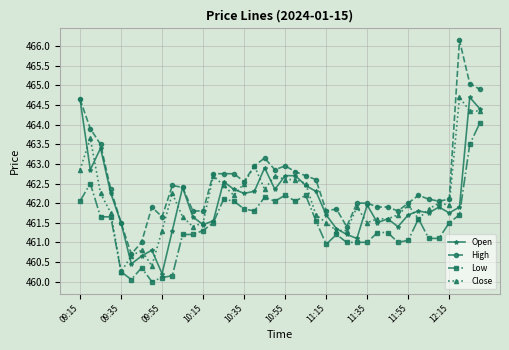

Which series has the largest range (max minus min)?

High